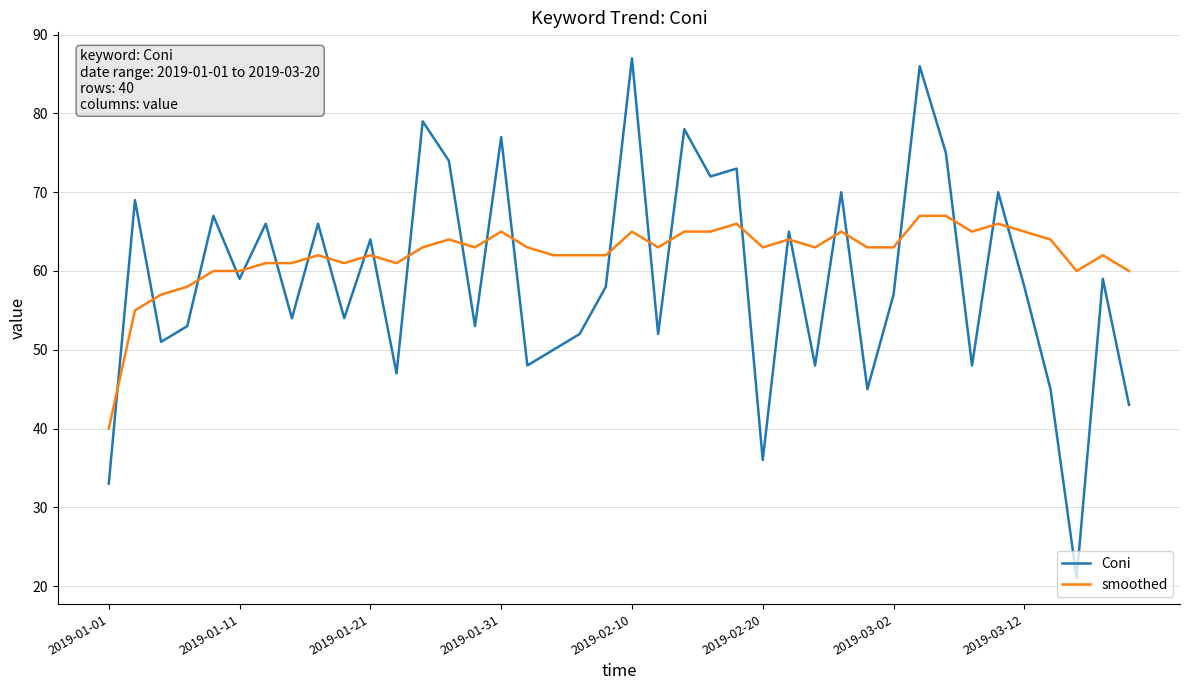

What is the maximum value shown in the chart?

87